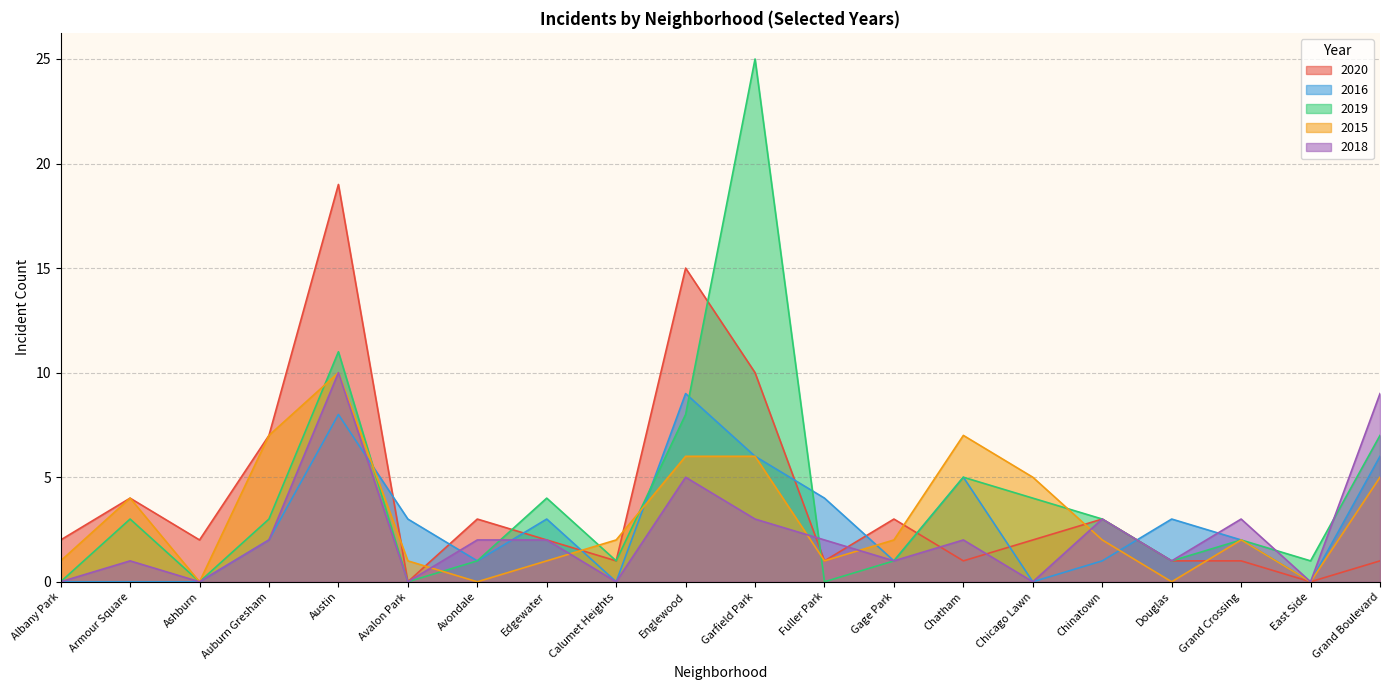

Reading left to right, list all the values displayed in this chart.

2020: 2	4	2	7	19	0	3	2	1	15	10	1	3	1	2	3	1	1	0	1
2016: 0	0	0	2	8	3	1	3	0	9	6	4	1	5	0	1	3	2	0	6
2019: 0	3	0	3	11	0	1	4	1	8	25	0	1	5	4	3	1	2	1	7
2015: 1	4	0	7	10	1	0	1	2	6	6	1	2	7	5	2	0	2	0	5
2018: 0	1	0	2	10	0	2	2	0	5	3	2	1	2	0	3	1	3	0	9